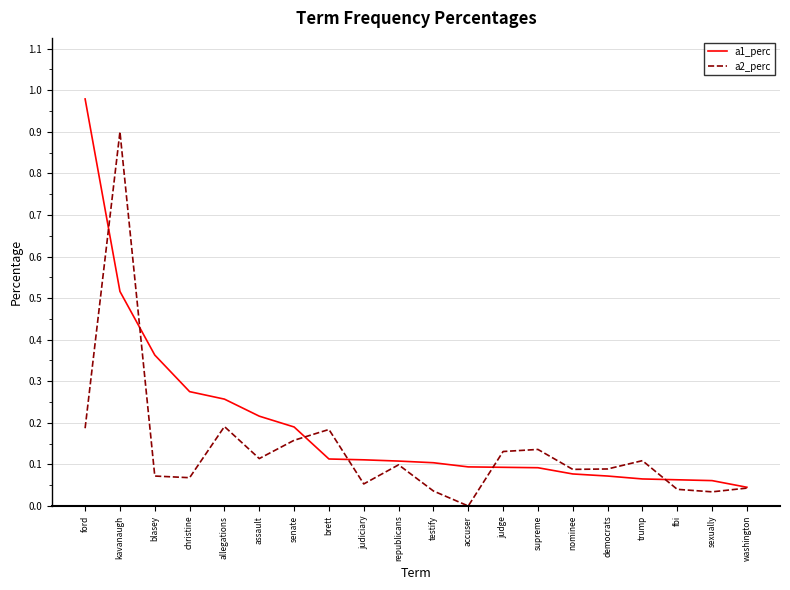

At which category is the sum across all series the highest?

kavanaugh